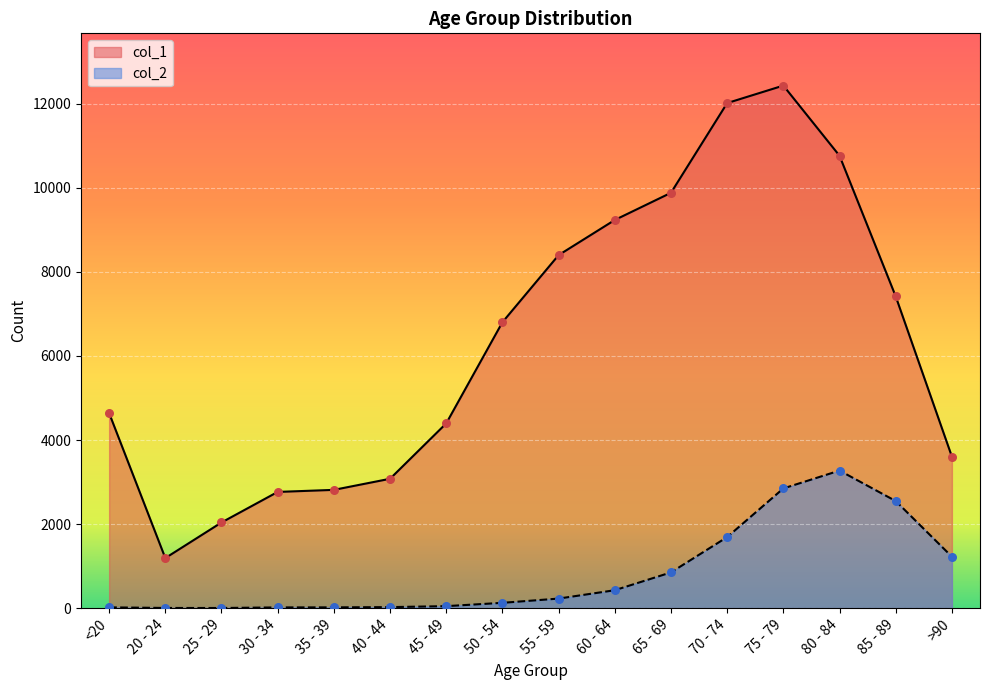

At how many categories does at least one series exceed 226?

16